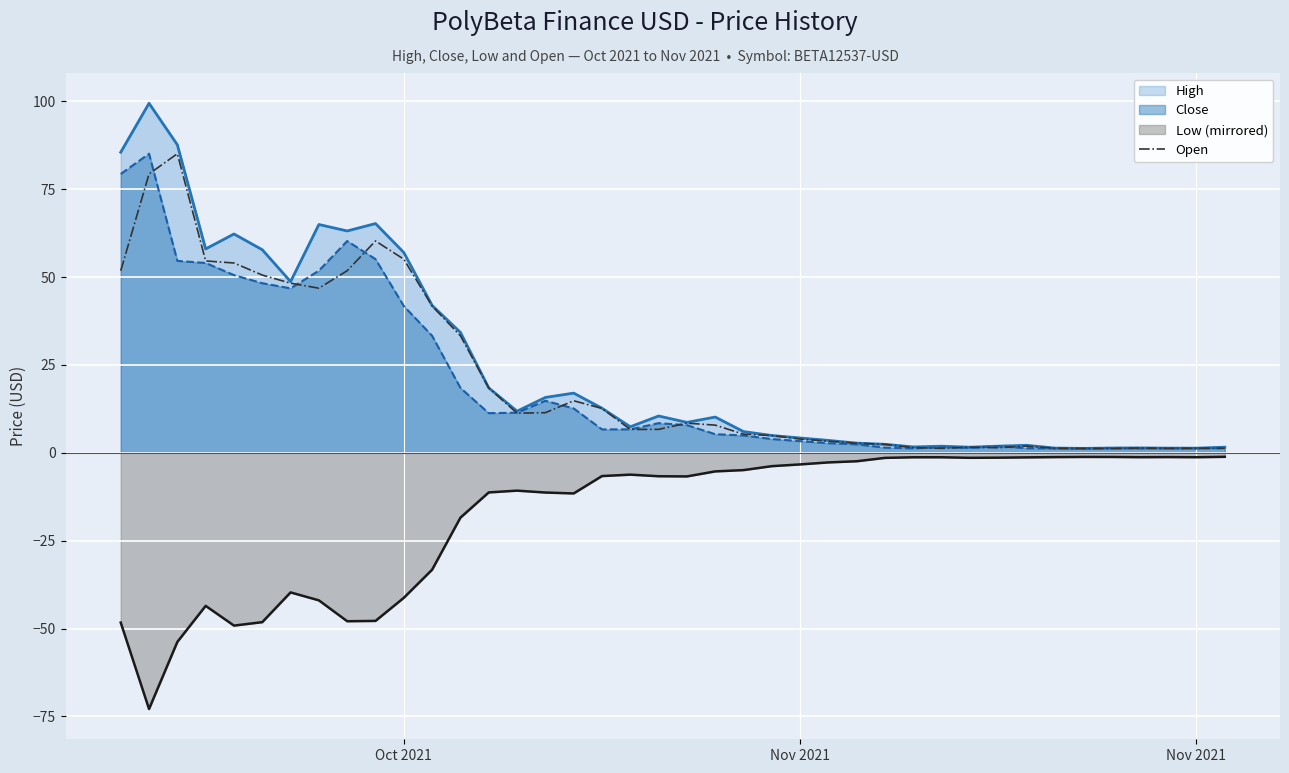

What is the smallest value displayed?

-72.9